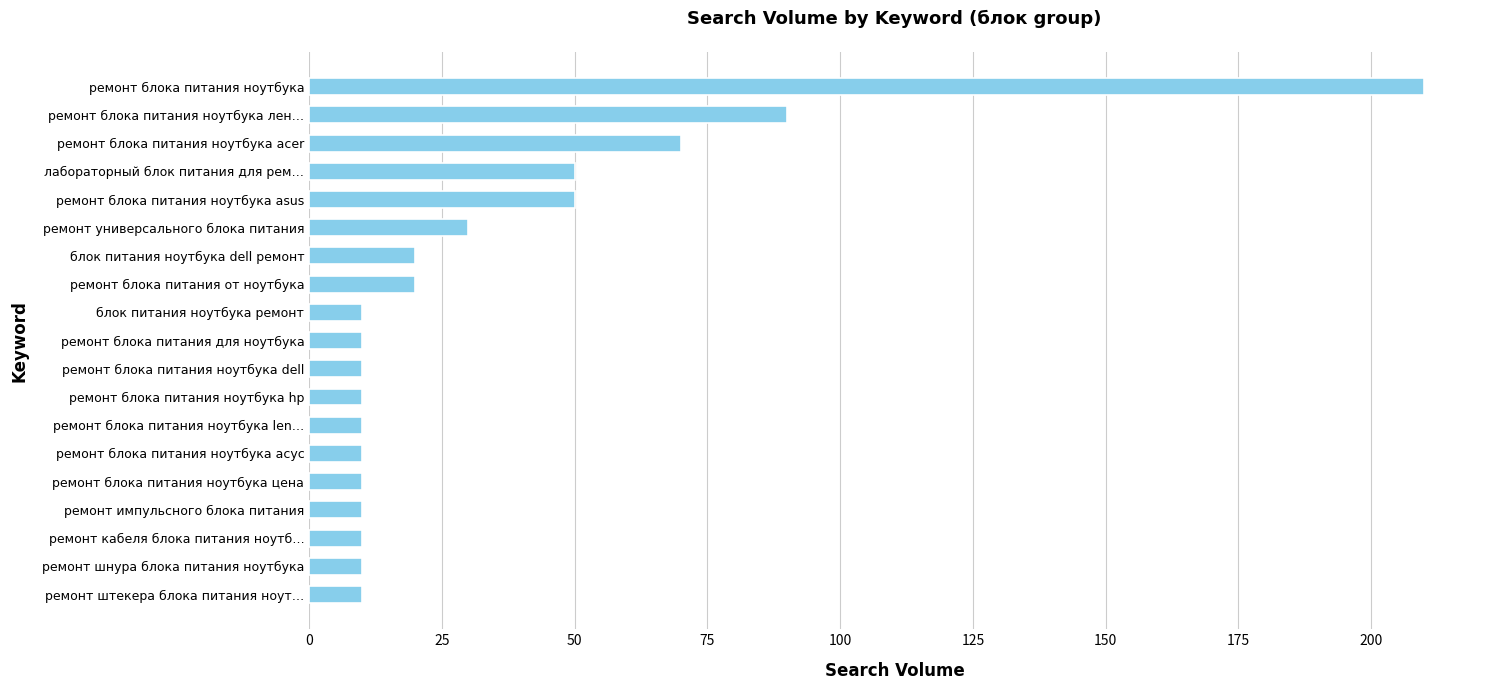

Reading bottom to top, extract all data points from this chart.

ремонт штекера блока питания ноут…=10	ремонт шнура блока питания ноутбука=10	ремонт кабеля блока питания ноутб…=10	ремонт импульсного блока питания=10	ремонт блока питания ноутбука цена=10	ремонт блока питания ноутбука асус=10	ремонт блока питания ноутбука len…=10	ремонт блока питания ноутбука hp=10	ремонт блока питания ноутбука dell=10	ремонт блока питания для ноутбука=10	блок питания ноутбука ремонт=10	ремонт блока питания от ноутбука=20	блок питания ноутбука dell ремонт=20	ремонт универсального блока питания=30	ремонт блока питания ноутбука asus=50	лабораторный блок питания для рем…=50	ремонт блока питания ноутбука acer=70	ремонт блока питания ноутбука лен…=90	ремонт блока питания ноутбука=210